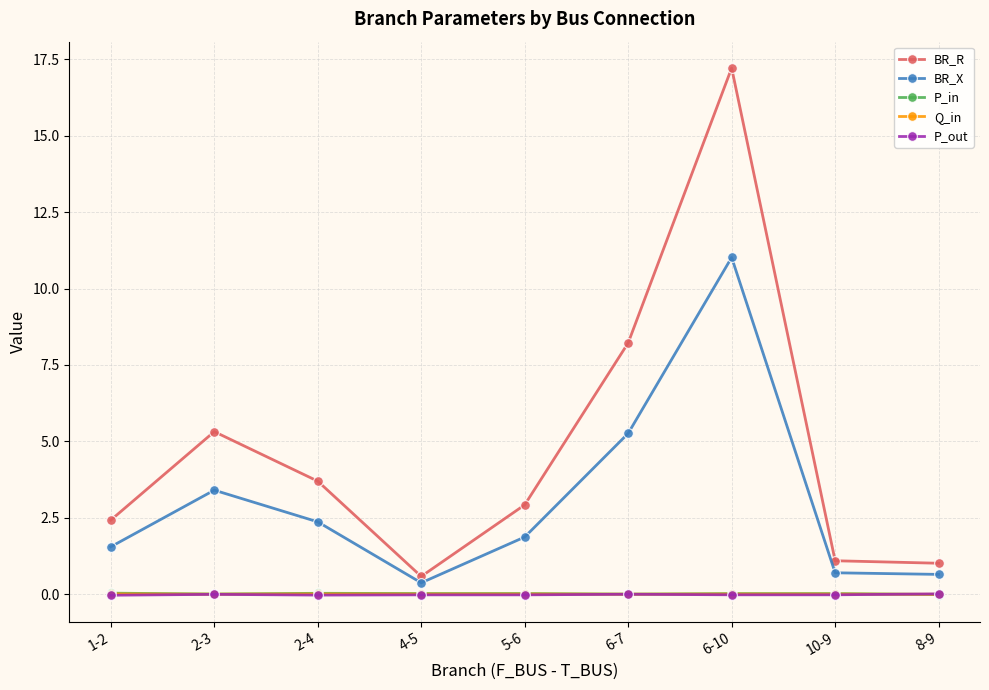

Count the number of categories in the chart.

9